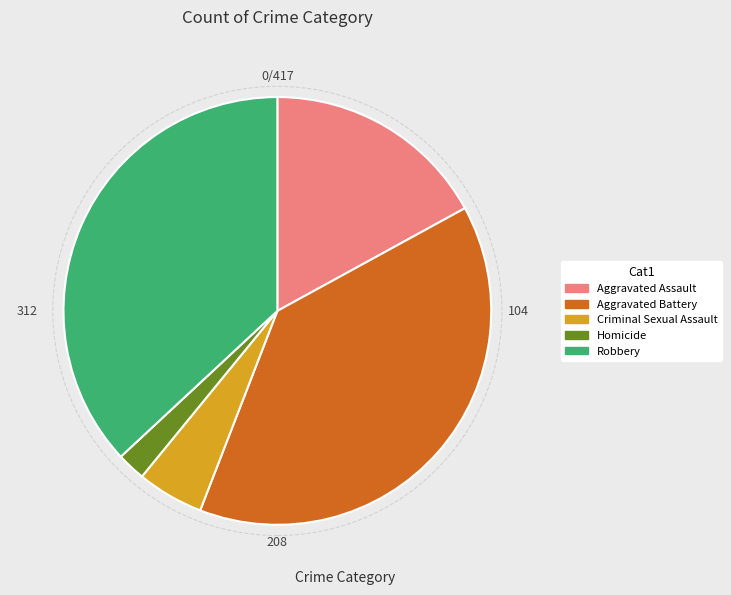

Which category has the smallest portion of the pie?

Homicide